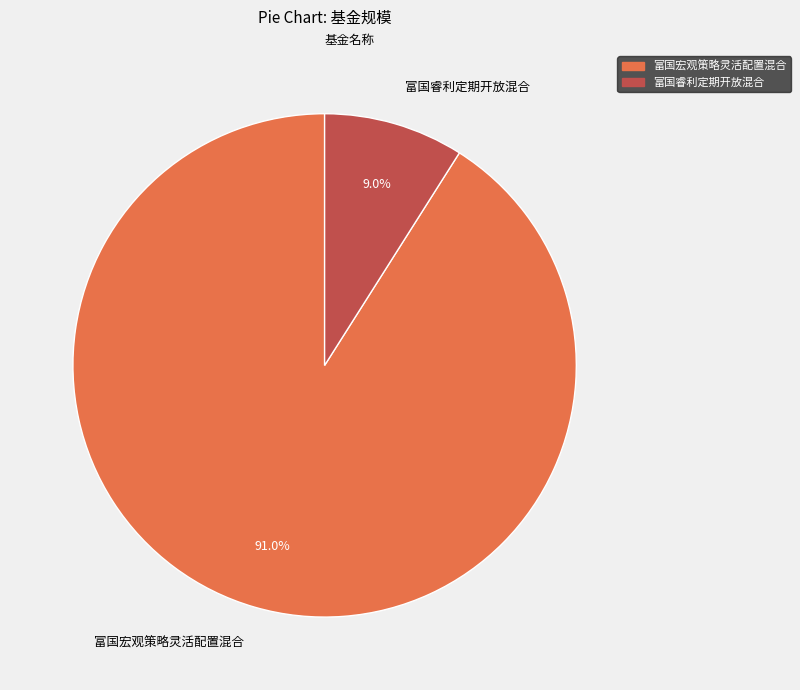

The 富国宏观策略灵活配置混合 slice represents 83% of the pie. True or false?

False